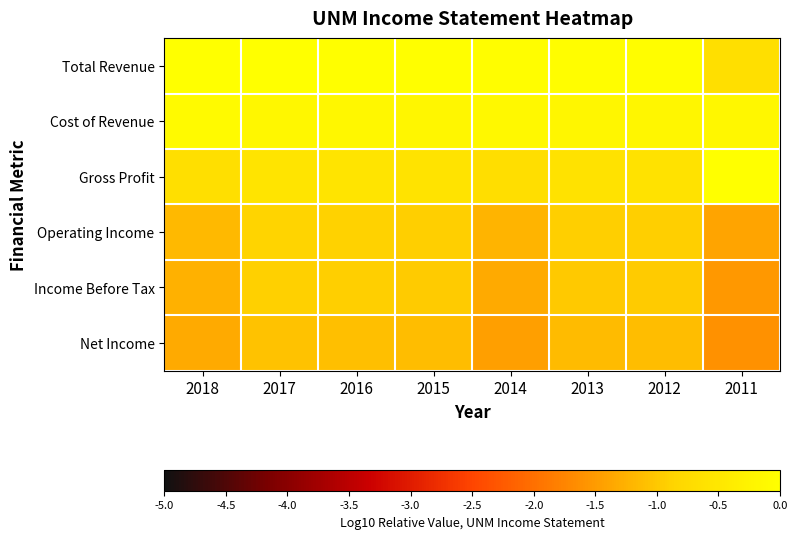

Which has a higher value, 2011 or 2017?

2017